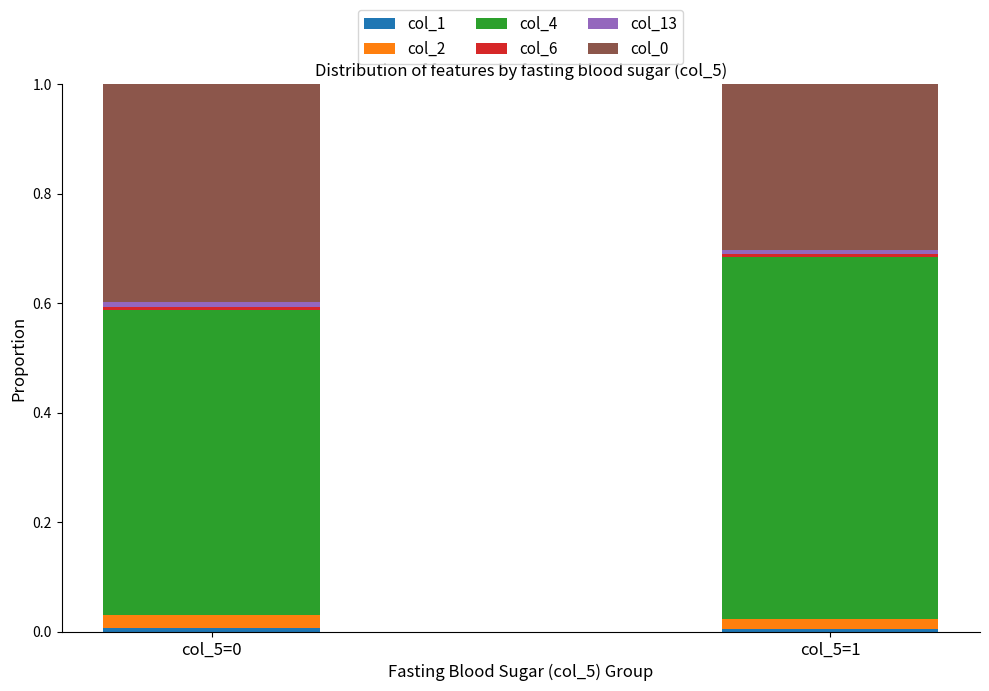

Does the chart contain any negative values?

No